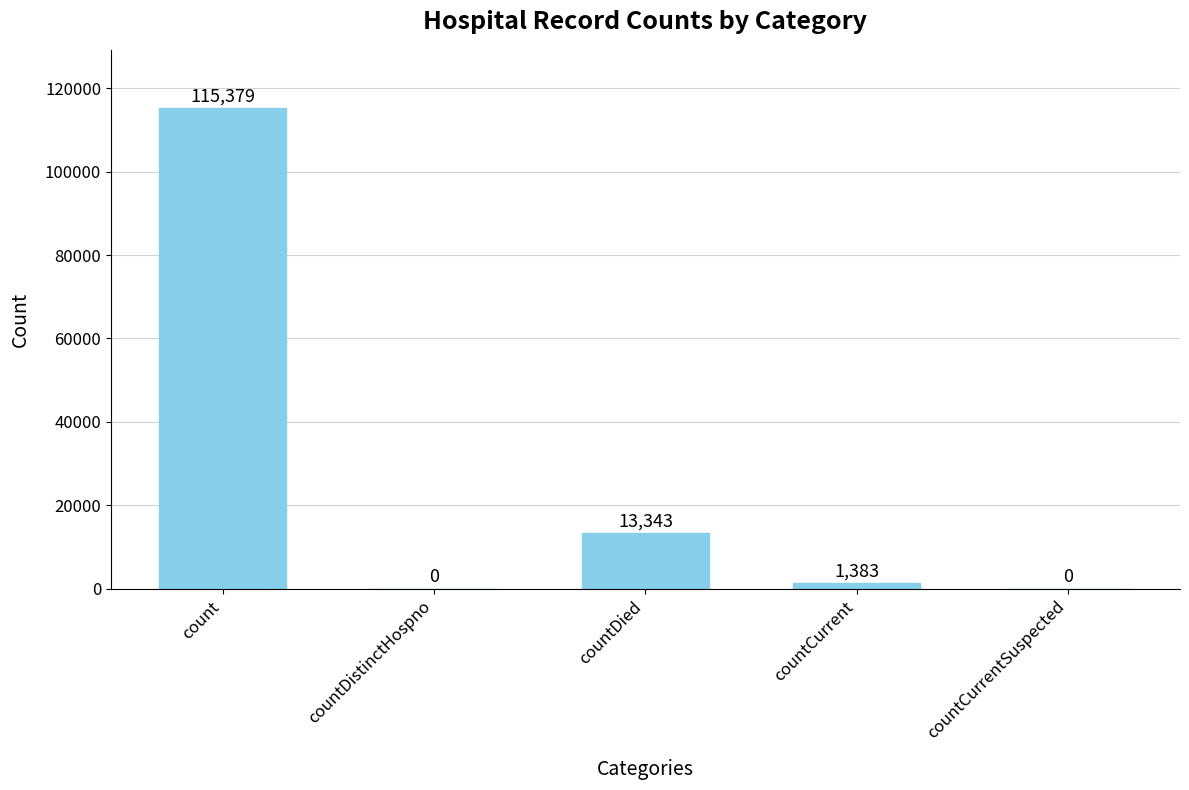

Count the number of data series in this chart.

1